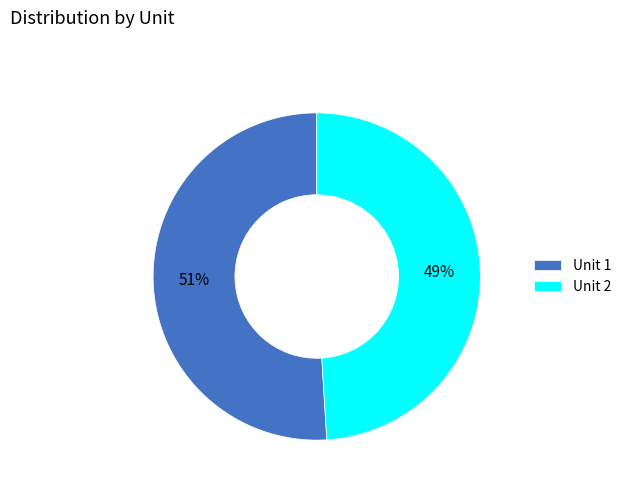

True or false: Unit 2 accounts for 63% of the total.

False